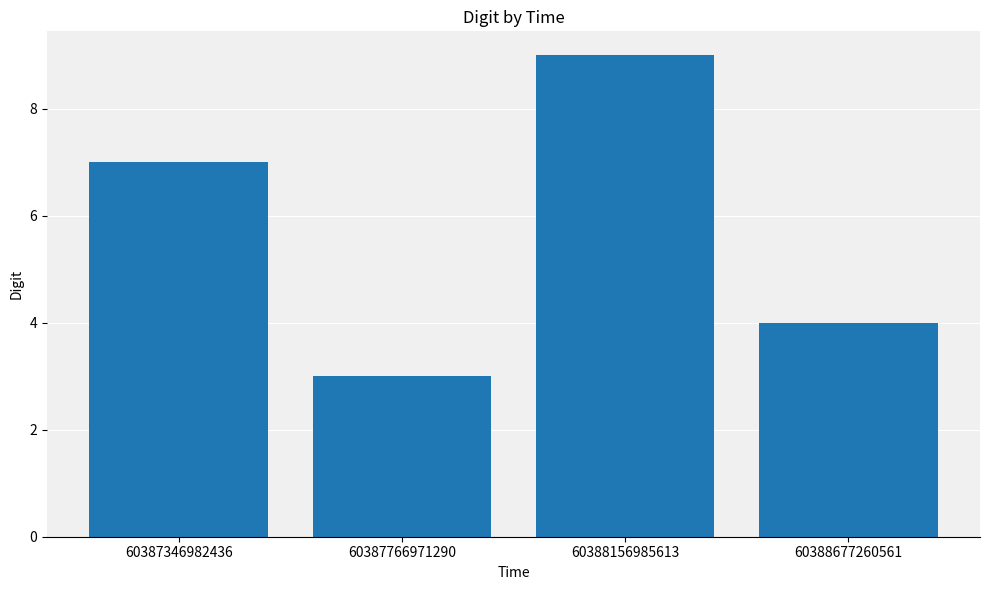

How many values are between 4 and 9?

3